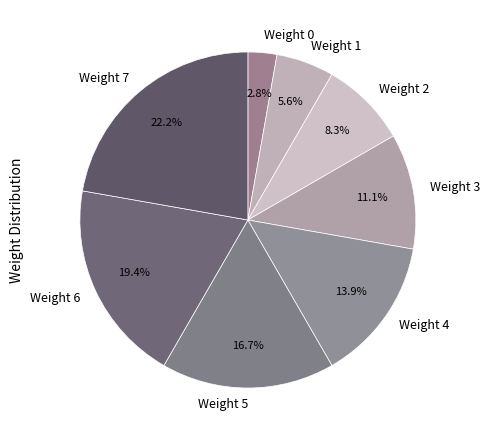

How many segments does this pie chart have?

8